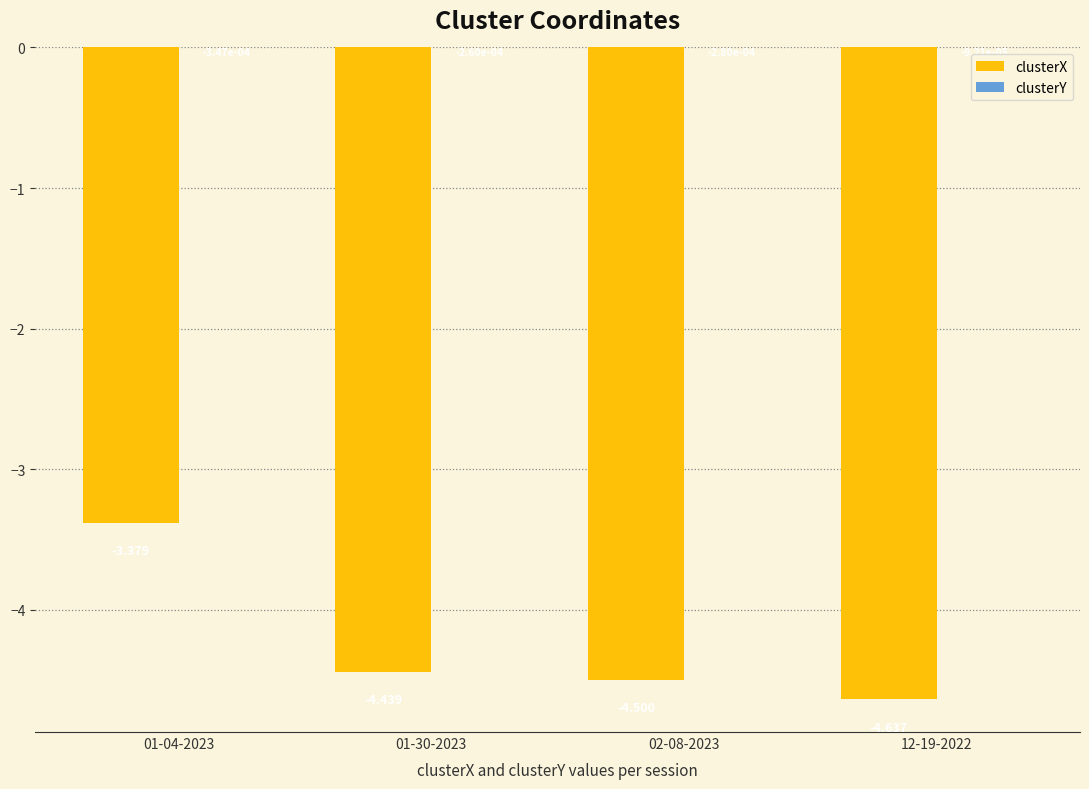

Between 01-30-2023 and 02-08-2023, which series saw the biggest shift?

clusterX